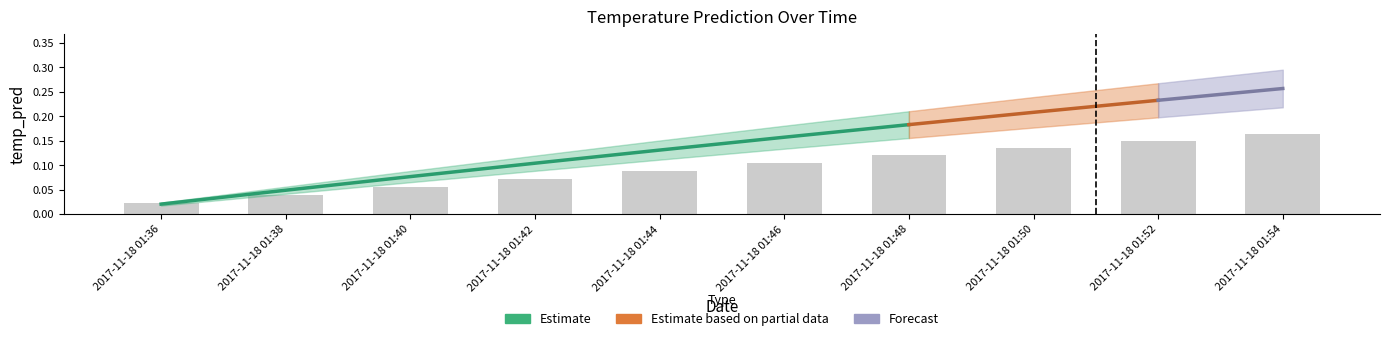

Reading left to right, list all the values displayed in this chart.

0.0	0.0	0.1	0.1	0.1	0.1	0.1	0.1	0.1	0.2